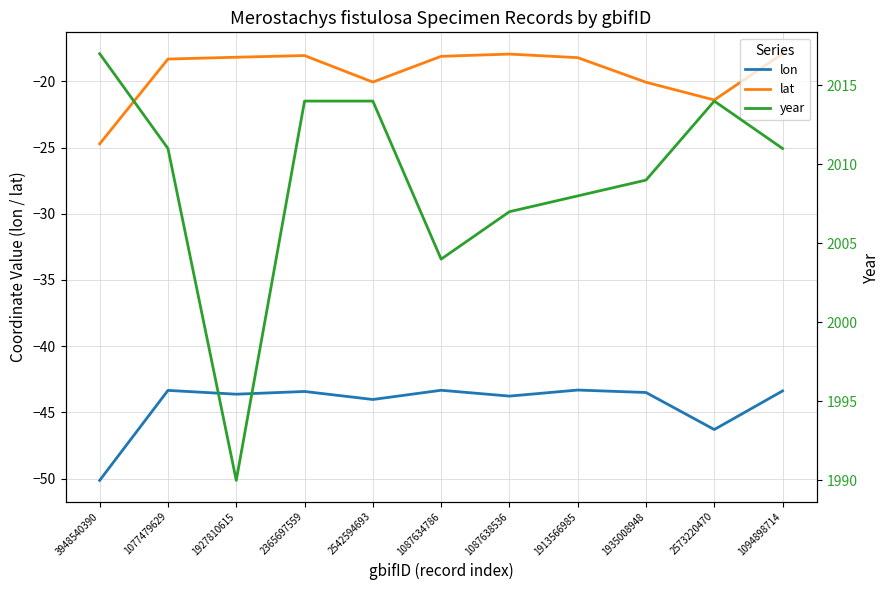

Reading right to left, transcribe all the data shown in this chart.

lon: 1094898714=-43.4	2573220470=-46.3	1935008948=-43.5	1913566985=-43.3	1087638536=-43.8	1087634786=-43.3	2542594693=-44.0	2365697559=-43.4	1927810615=-43.6	1077479629=-43.3	3948540390=-50.1
lat: 1094898714=-17.9	2573220470=-21.4	1935008948=-20.1	1913566985=-18.2	1087638536=-17.9	1087634786=-18.1	2542594693=-20.0	2365697559=-18.0	1927810615=-18.2	1077479629=-18.3	3948540390=-24.7
year: 1094898714=2011.0	2573220470=2014.0	1935008948=2009.0	1913566985=2008.0	1087638536=2007.0	1087634786=2004.0	2542594693=2014.0	2365697559=2014.0	1927810615=1990.0	1077479629=2011.0	3948540390=2017.0